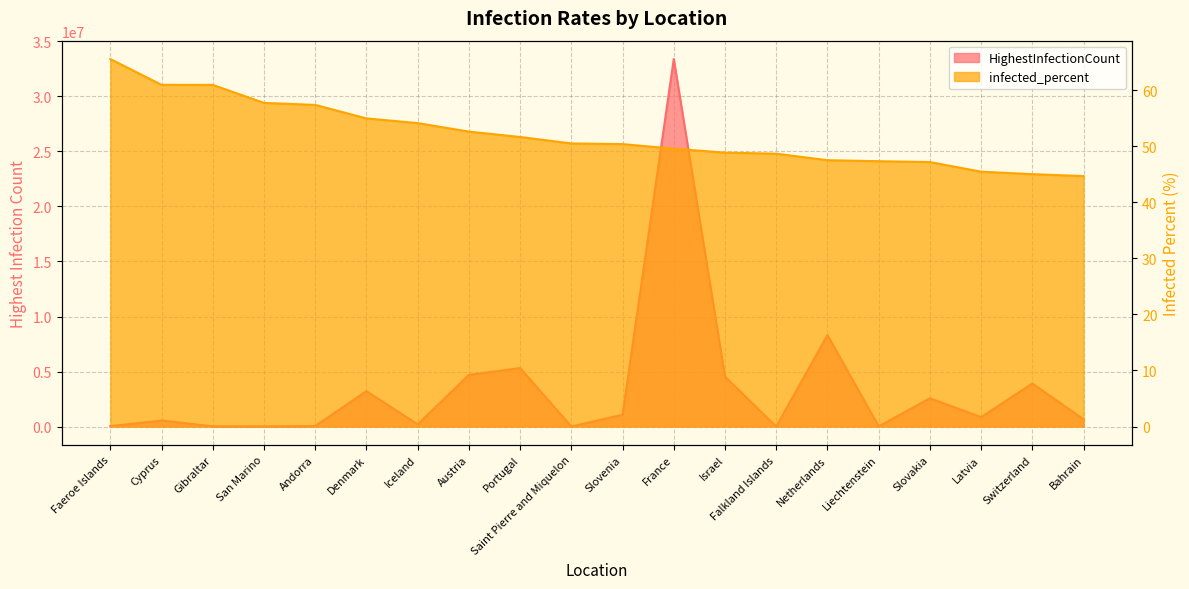

What is the sum of all HighestInfectionCount values?

69413336.0